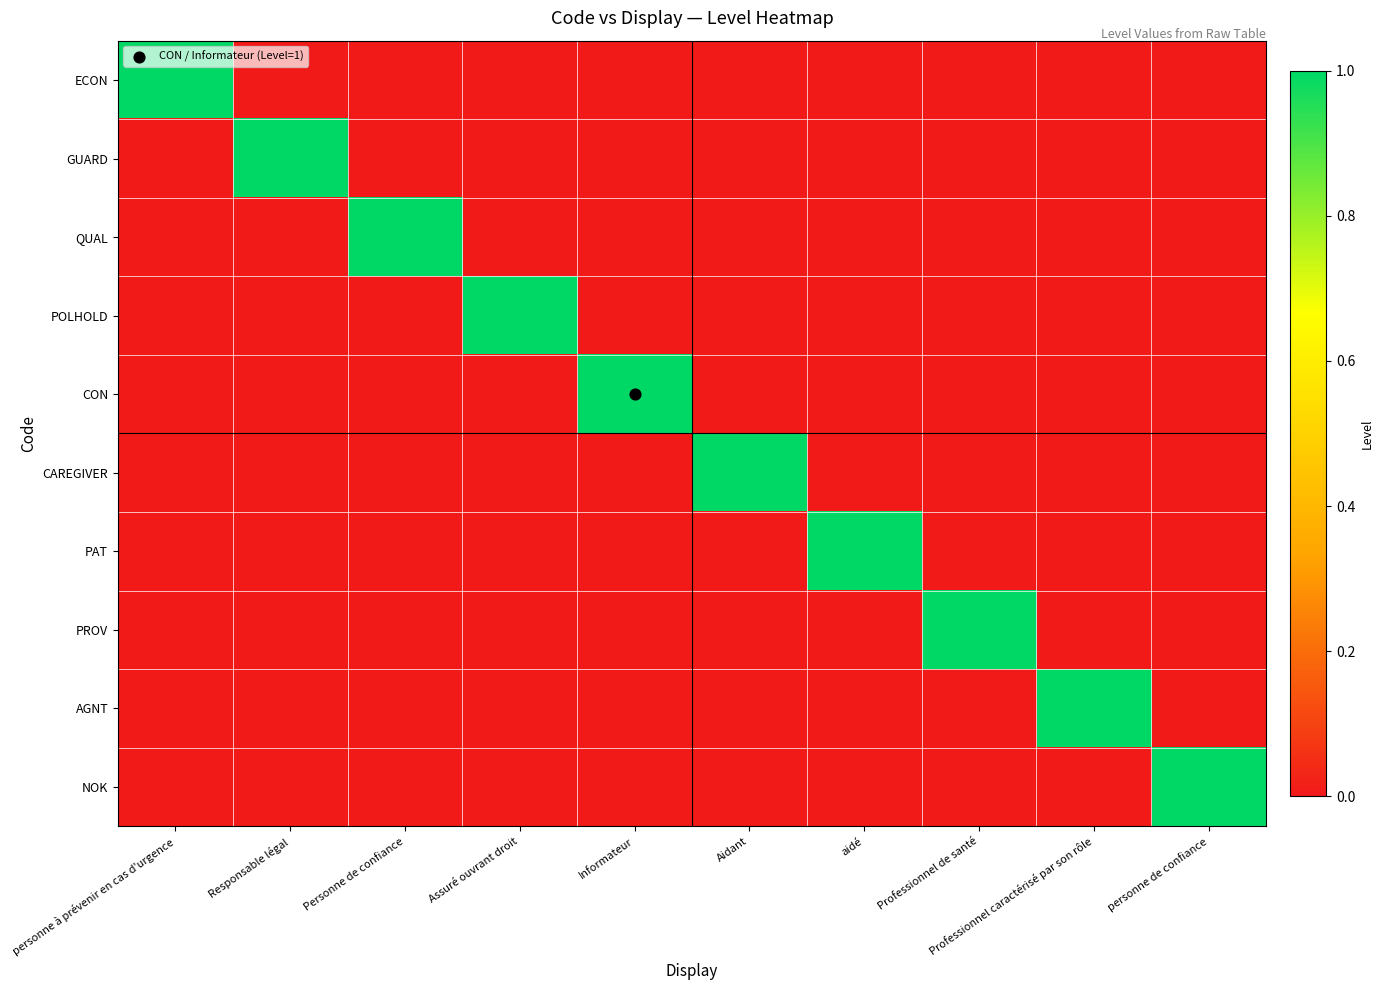

Reading left to right, what are all the values shown in this chart?

ECON: personne à prévenir en cas d'urgence=1	Responsable légal=0	Personne de confiance=0	Assuré ouvrant droit=0	Informateur=0	Aidant=0	aidé=0	Professionnel de santé=0	Professionnel caractérisé par son rôle=0	personne de confiance=0
GUARD: personne à prévenir en cas d'urgence=0	Responsable légal=1	Personne de confiance=0	Assuré ouvrant droit=0	Informateur=0	Aidant=0	aidé=0	Professionnel de santé=0	Professionnel caractérisé par son rôle=0	personne de confiance=0
QUAL: personne à prévenir en cas d'urgence=0	Responsable légal=0	Personne de confiance=1	Assuré ouvrant droit=0	Informateur=0	Aidant=0	aidé=0	Professionnel de santé=0	Professionnel caractérisé par son rôle=0	personne de confiance=0
POLHOLD: personne à prévenir en cas d'urgence=0	Responsable légal=0	Personne de confiance=0	Assuré ouvrant droit=1	Informateur=0	Aidant=0	aidé=0	Professionnel de santé=0	Professionnel caractérisé par son rôle=0	personne de confiance=0
CON: personne à prévenir en cas d'urgence=0	Responsable légal=0	Personne de confiance=0	Assuré ouvrant droit=0	Informateur=1	Aidant=0	aidé=0	Professionnel de santé=0	Professionnel caractérisé par son rôle=0	personne de confiance=0
CAREGIVER: personne à prévenir en cas d'urgence=0	Responsable légal=0	Personne de confiance=0	Assuré ouvrant droit=0	Informateur=0	Aidant=1	aidé=0	Professionnel de santé=0	Professionnel caractérisé par son rôle=0	personne de confiance=0
PAT: personne à prévenir en cas d'urgence=0	Responsable légal=0	Personne de confiance=0	Assuré ouvrant droit=0	Informateur=0	Aidant=0	aidé=1	Professionnel de santé=0	Professionnel caractérisé par son rôle=0	personne de confiance=0
PROV: personne à prévenir en cas d'urgence=0	Responsable légal=0	Personne de confiance=0	Assuré ouvrant droit=0	Informateur=0	Aidant=0	aidé=0	Professionnel de santé=1	Professionnel caractérisé par son rôle=0	personne de confiance=0
AGNT: personne à prévenir en cas d'urgence=0	Responsable légal=0	Personne de confiance=0	Assuré ouvrant droit=0	Informateur=0	Aidant=0	aidé=0	Professionnel de santé=0	Professionnel caractérisé par son rôle=1	personne de confiance=0
NOK: personne à prévenir en cas d'urgence=0	Responsable légal=0	Personne de confiance=0	Assuré ouvrant droit=0	Informateur=0	Aidant=0	aidé=0	Professionnel de santé=0	Professionnel caractérisé par son rôle=0	personne de confiance=1